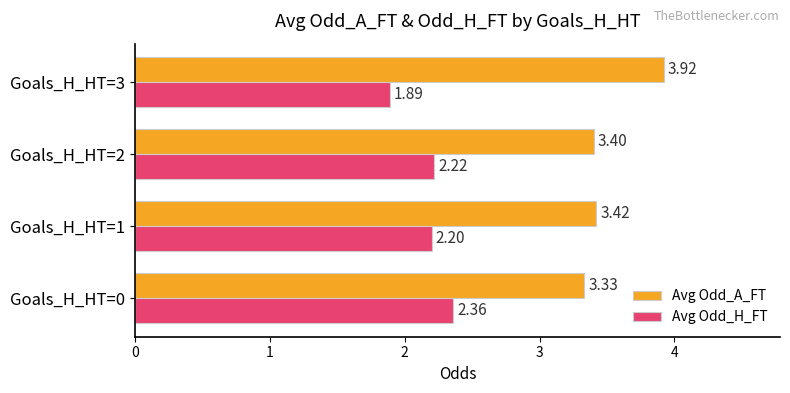

Rank the series by their maximum value, from lowest to highest.

Avg Odd_H_FT, Avg Odd_A_FT